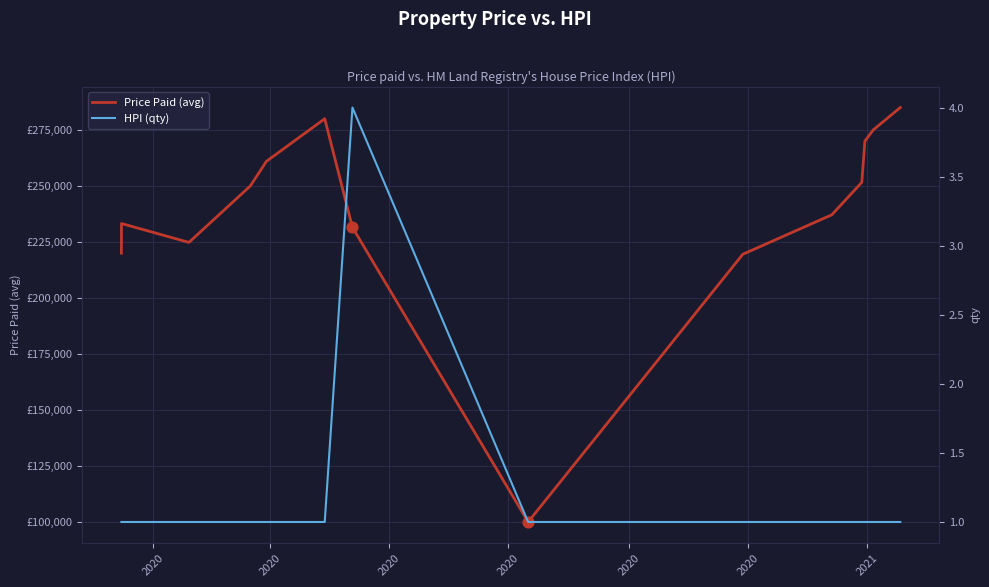

What are all the series names shown in the legend?

Price Paid (avg), HPI (qty)